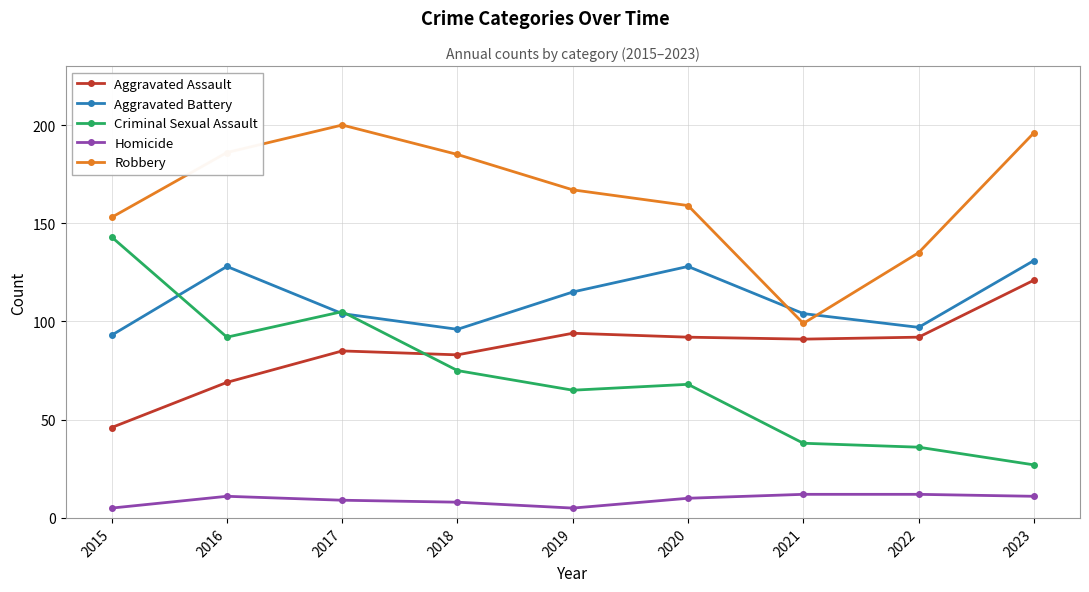

Is this an area chart (filled region under the line)?

No